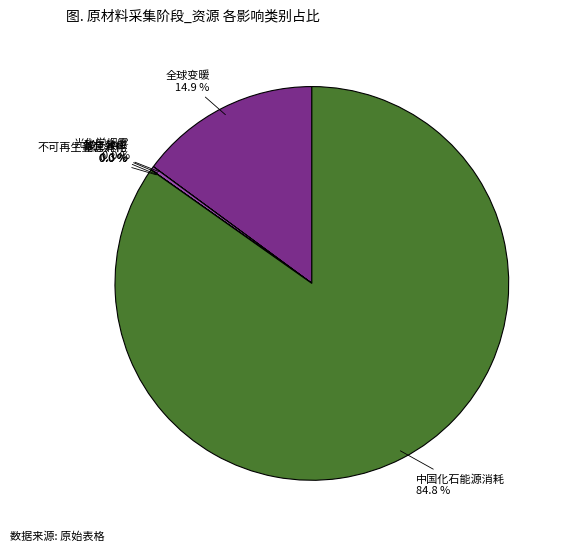

Which category has the biggest portion of the pie?

中国化石能源消耗